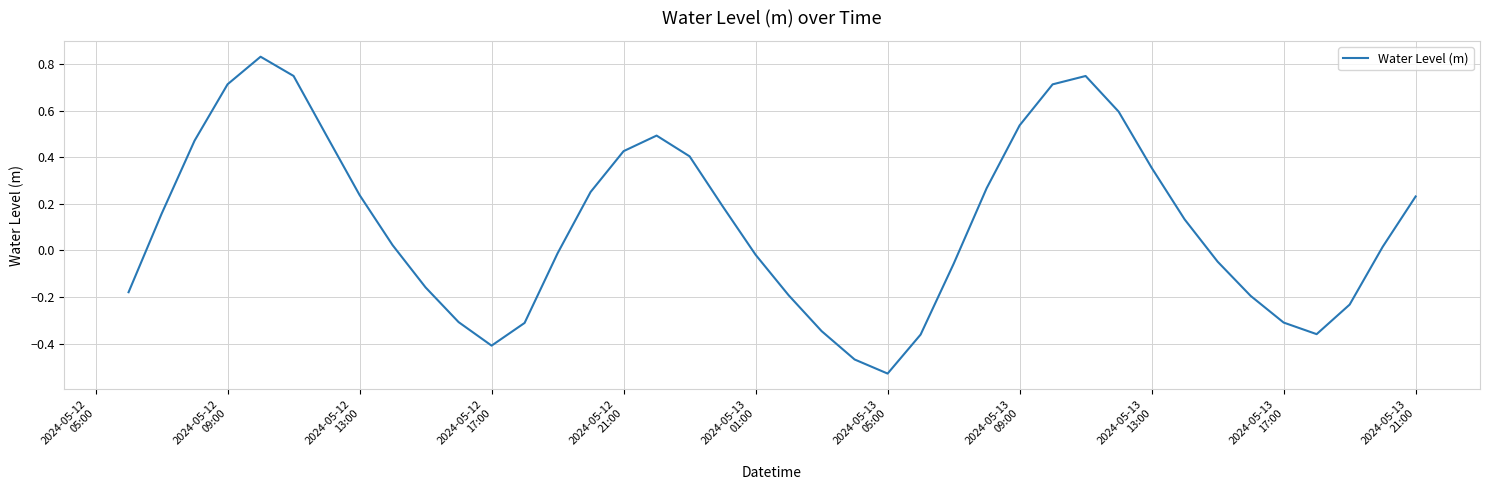

What is the difference between the maximum and minimum values?

1.4